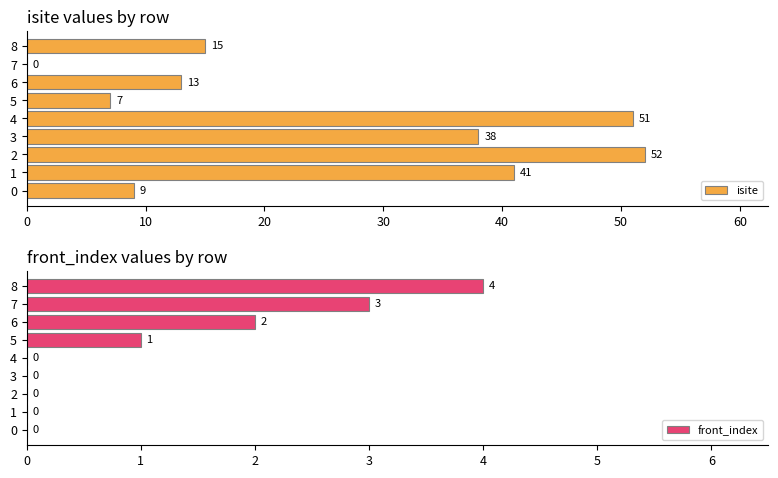

The value of isite at 2 is 52. True or false?

True